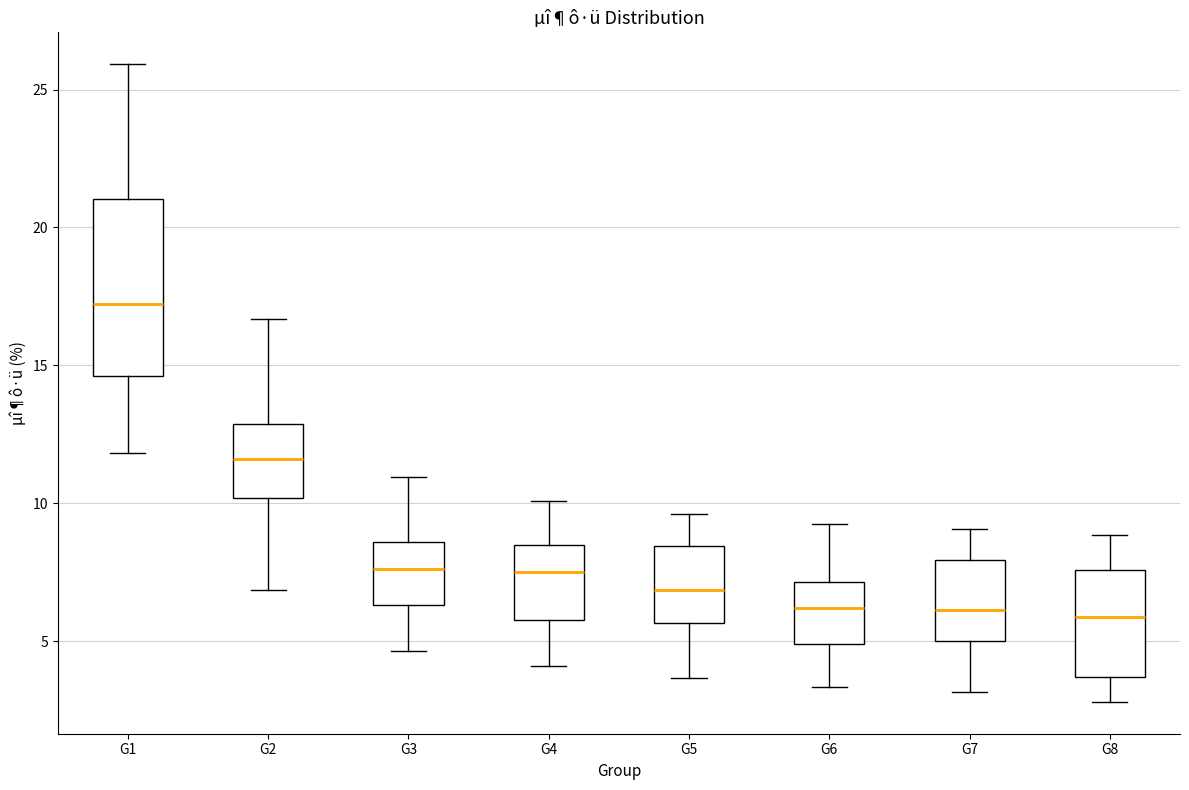

Which box is the tallest, from its lower edge to its upper edge?

G1